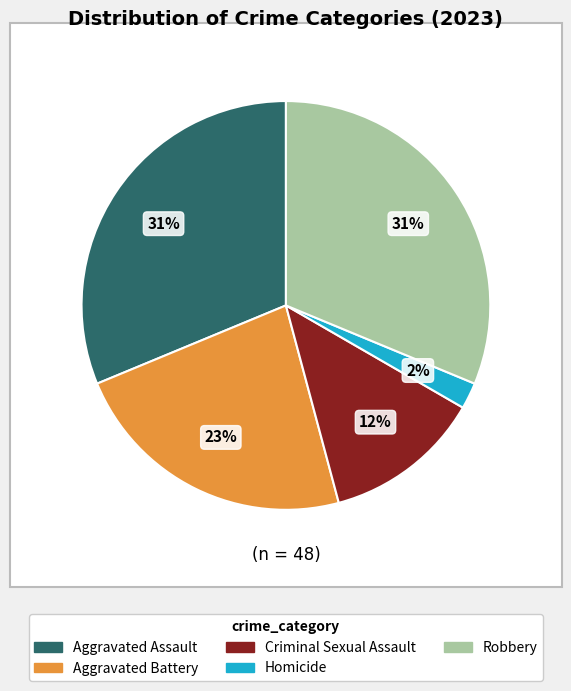

Approximately how many times larger is the value at Robbery compared to Aggravated Battery?

1.4